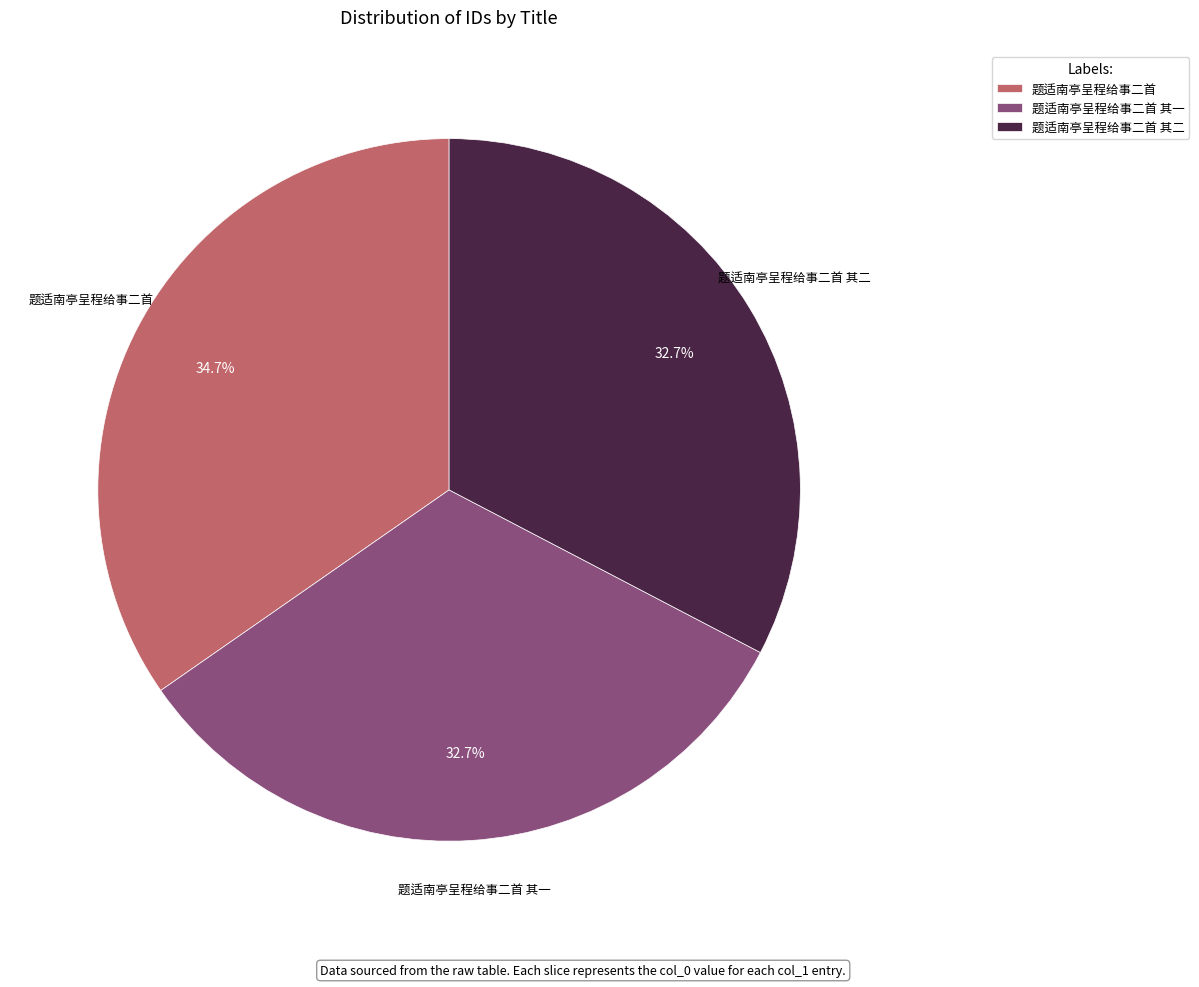

To the nearest percent, what is the difference between the largest and smallest slice percentages?

2%